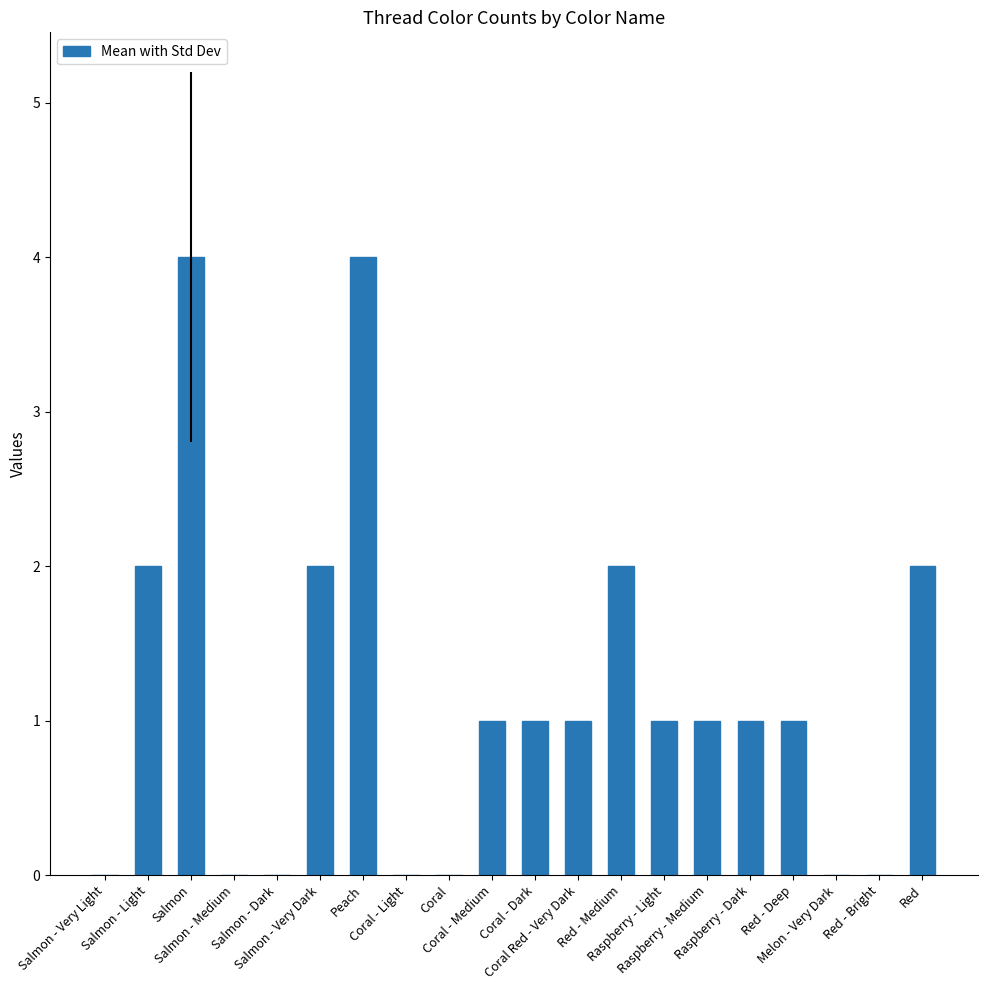

What is the sum of all values?

23